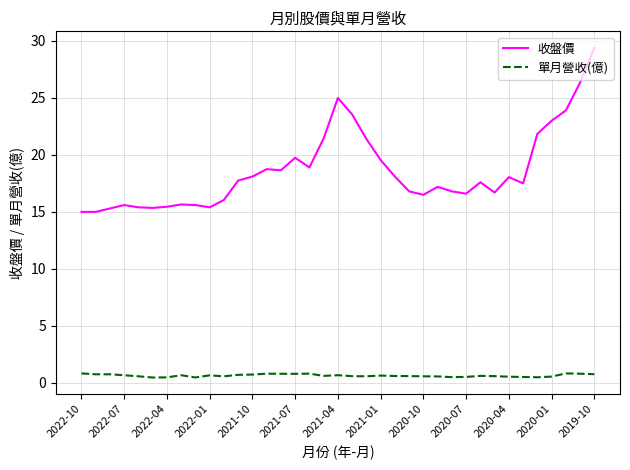

Rank the series by their maximum value, from highest to lowest.

收盤價, 單月營收(億)